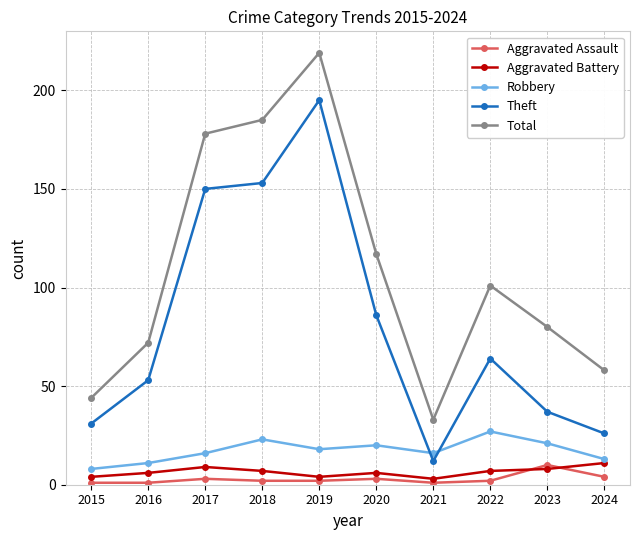

What are all the series names shown in the legend?

Aggravated Assault, Aggravated Battery, Robbery, Theft, Total